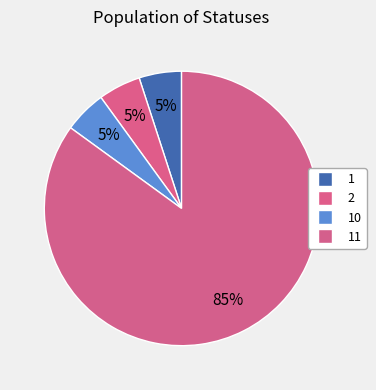

Is there a majority slice in this chart?

Yes